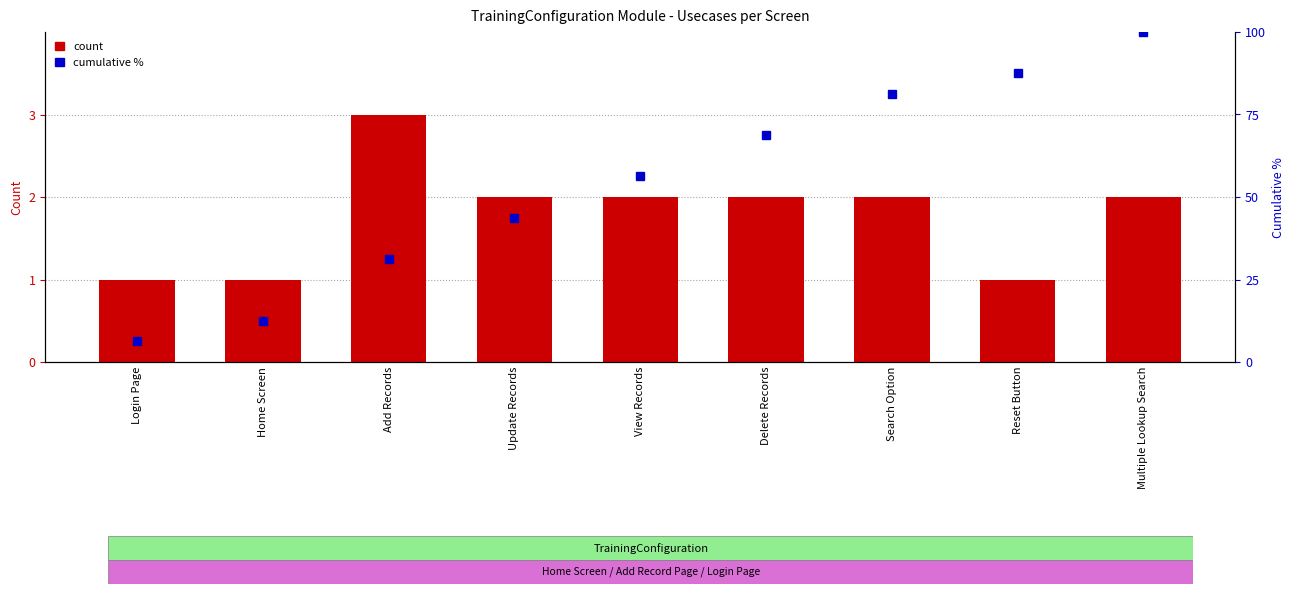

What is the difference between the second highest and minimum values in the Count series?

1.0